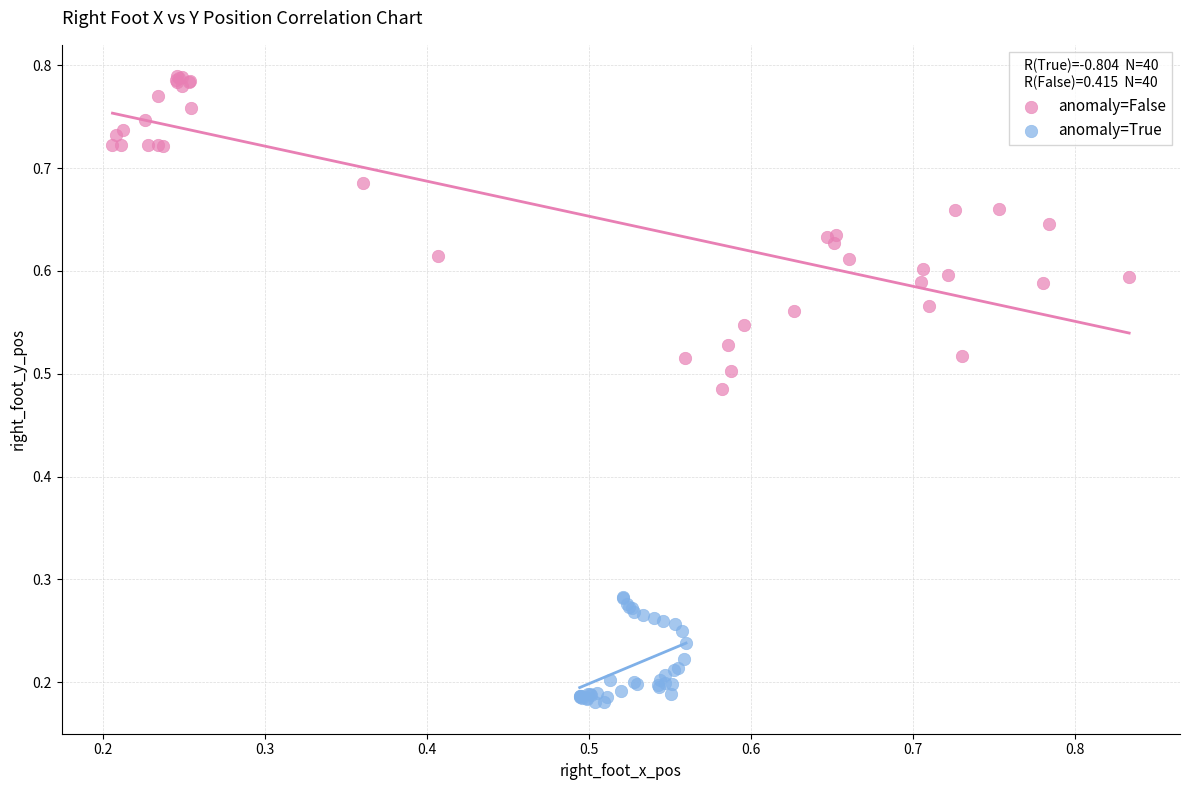

Which series reaches the minimum Y coordinate?

anomaly=False